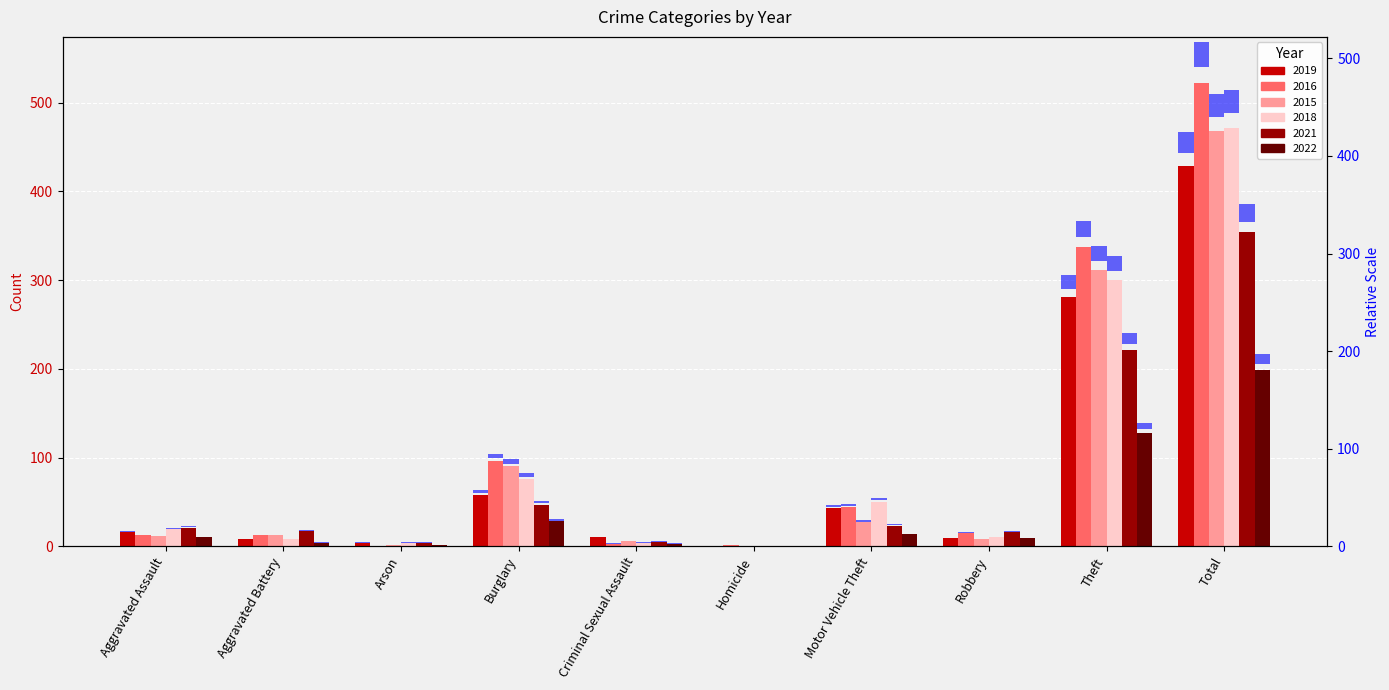

The 2021 (rel) series shows 1.1 at Aggravated Assault. True or false?

True